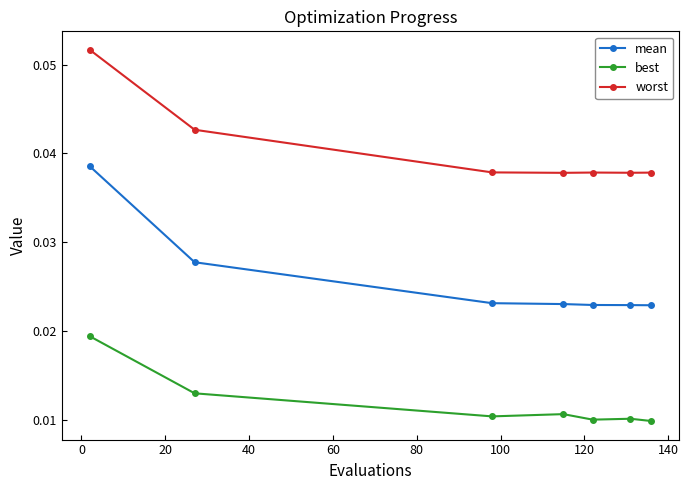

List the series in order of their overall mean, highest first.

worst, mean, best